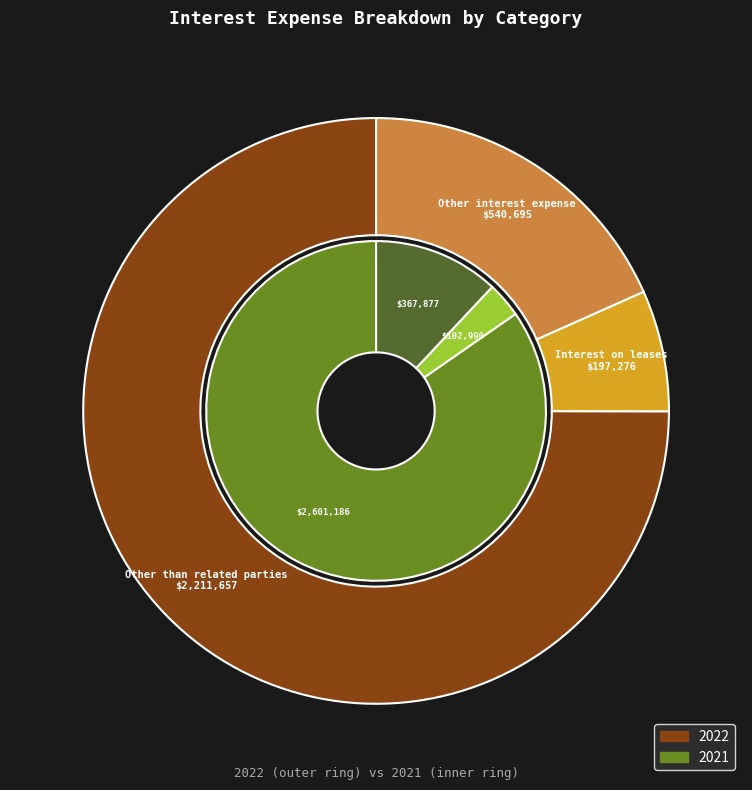

Which slice is the smallest?

Interest on leases